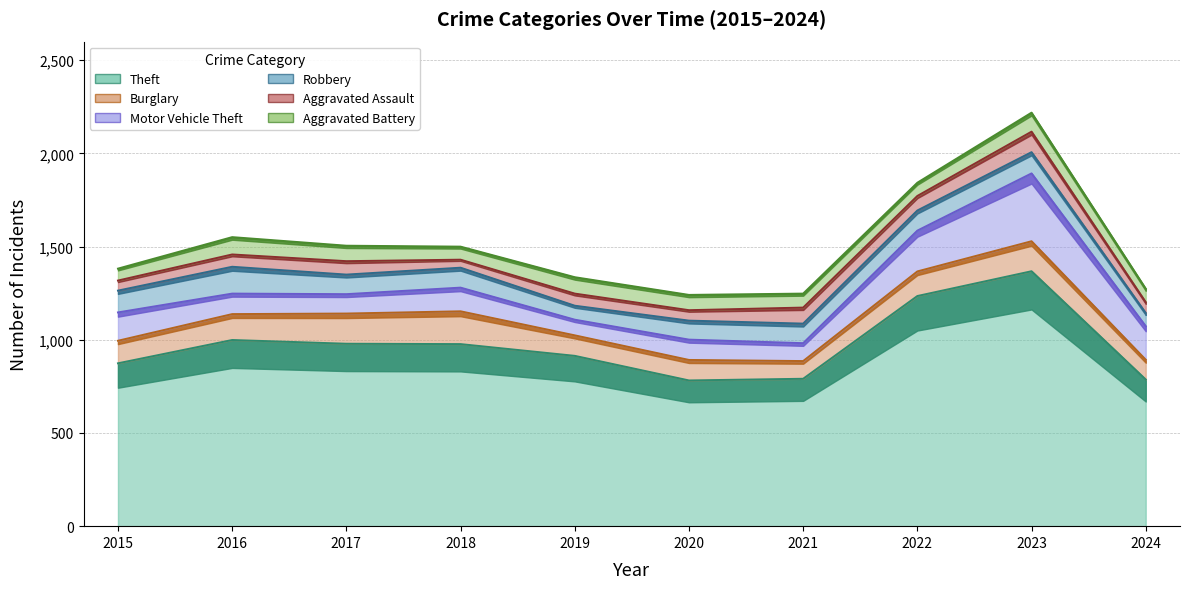

What is the minimum value shown in the chart?

43